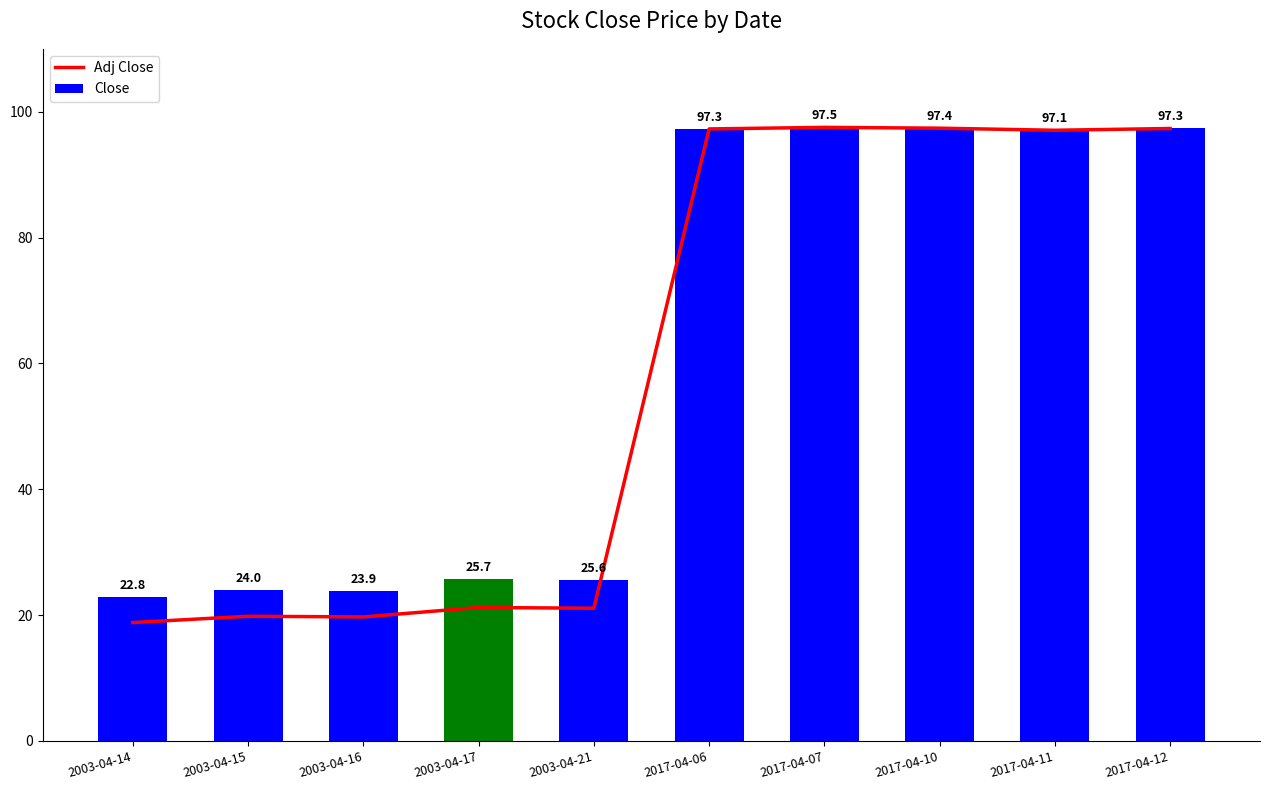

What is the sum of the Adj Close values at 2017-04-12 and 2003-04-14?

116.2